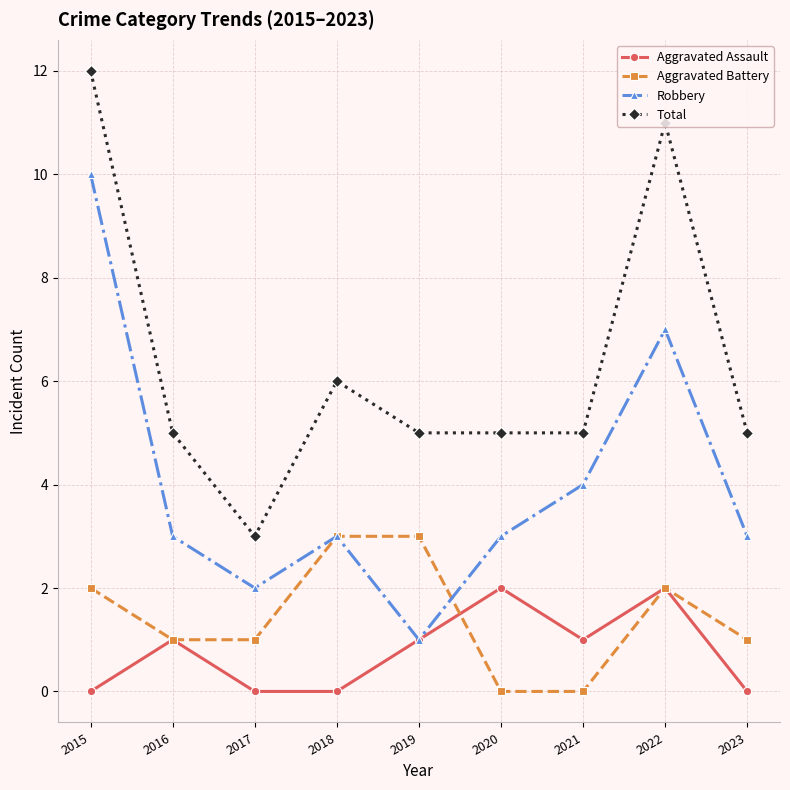

How many lines are shown in the chart?

4